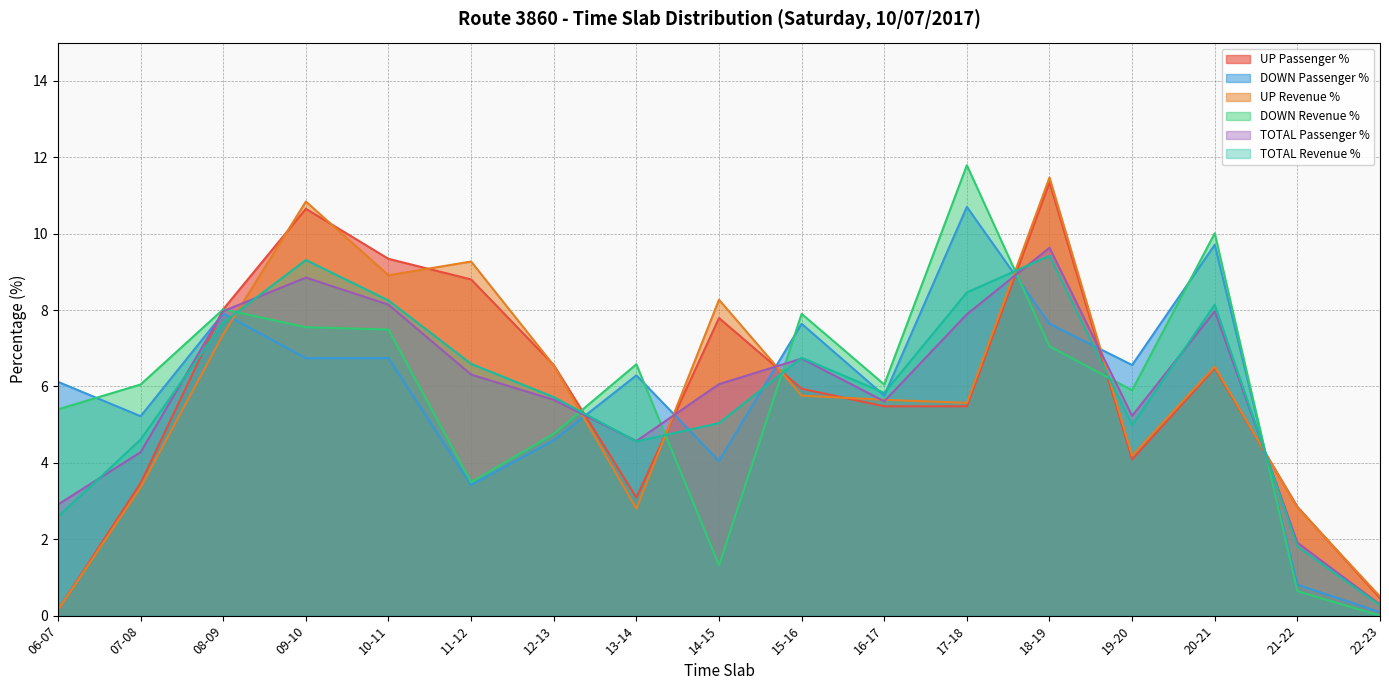

The DOWN Revenue % series shows 18.8 at 17-18. True or false?

False